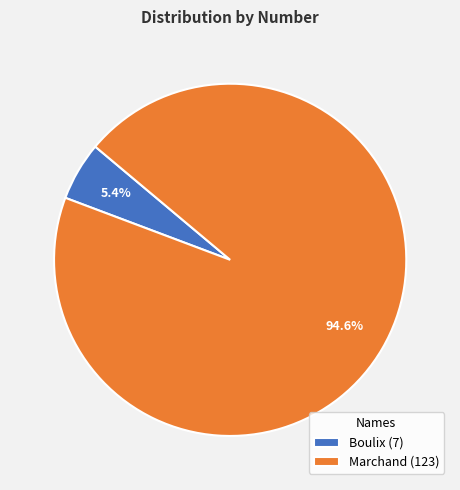

To the nearest percent, what portion does Marchand represent?

95%